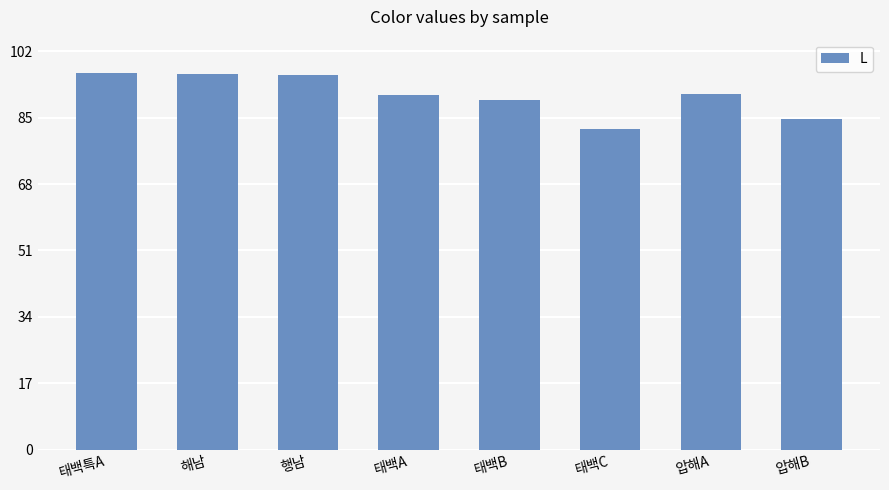

What is the label of the 3rd bar from the right?

태백C